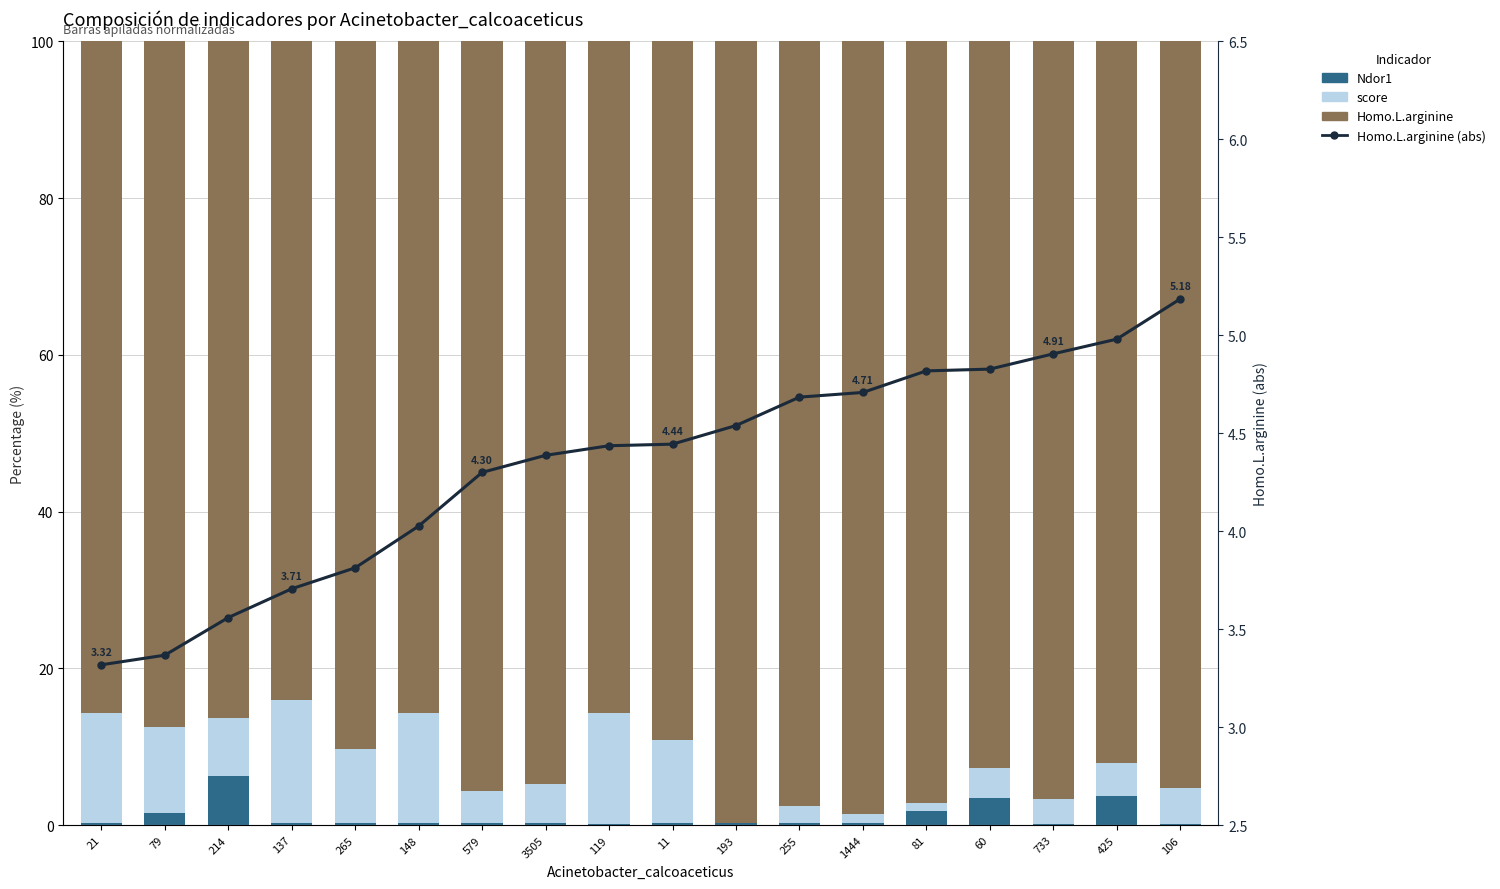

The value of score at 137 is 15.7. True or false?

True